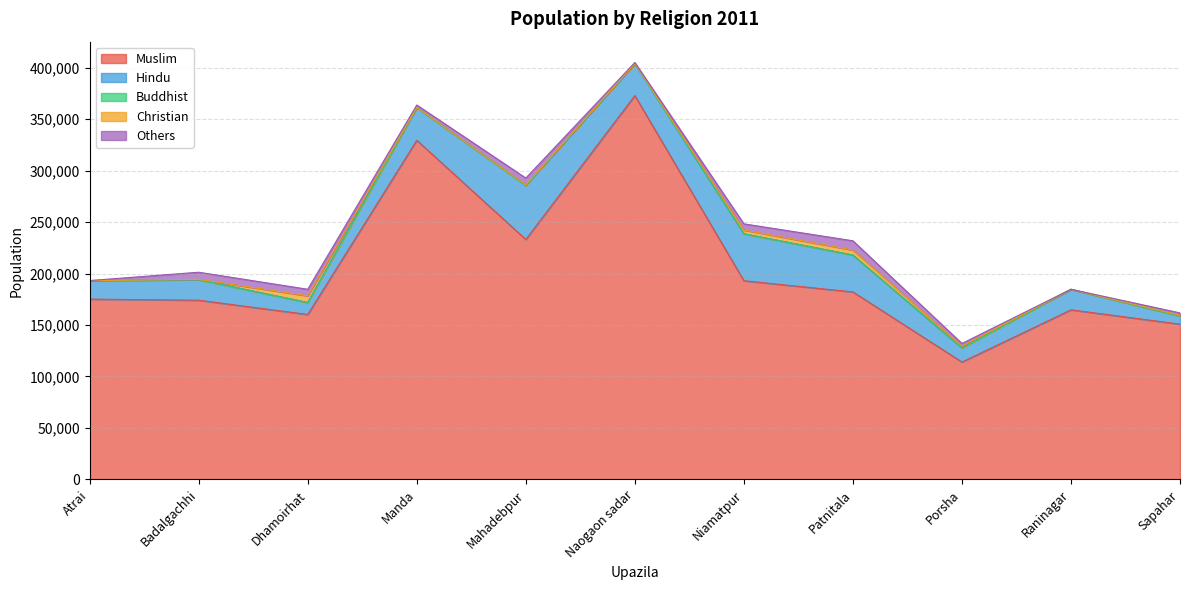

Rank the categories by Muslim value from lowest to highest.

Porsha, Sapahar, Dhamoirhat, Raninagar, Badalgachhi, Atrai, Patnitala, Niamatpur, Mahadebpur, Manda, Naogaon sadar